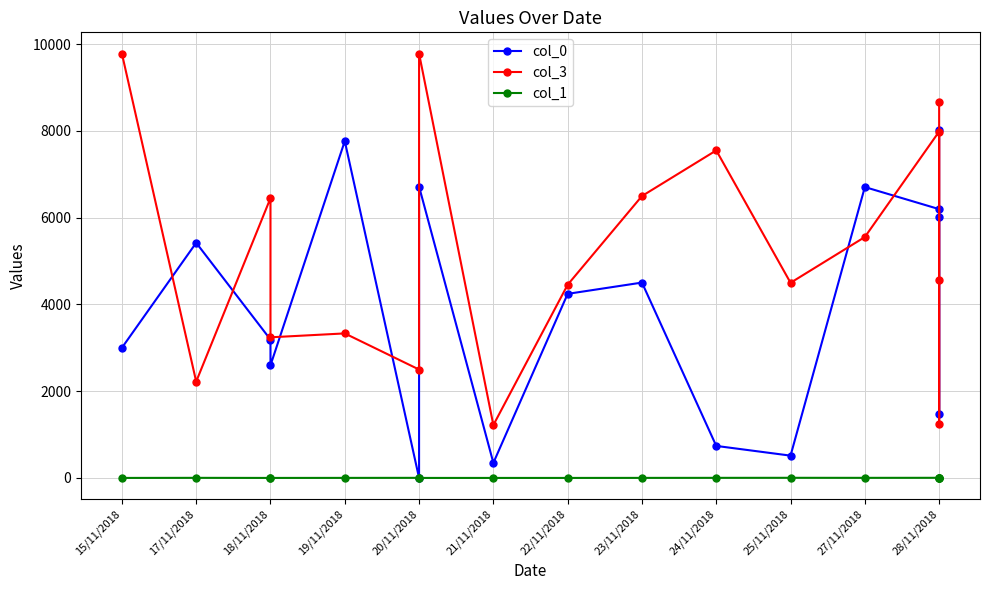

True or false: col_3 has a value of 9785 at 15/11/2018.

True